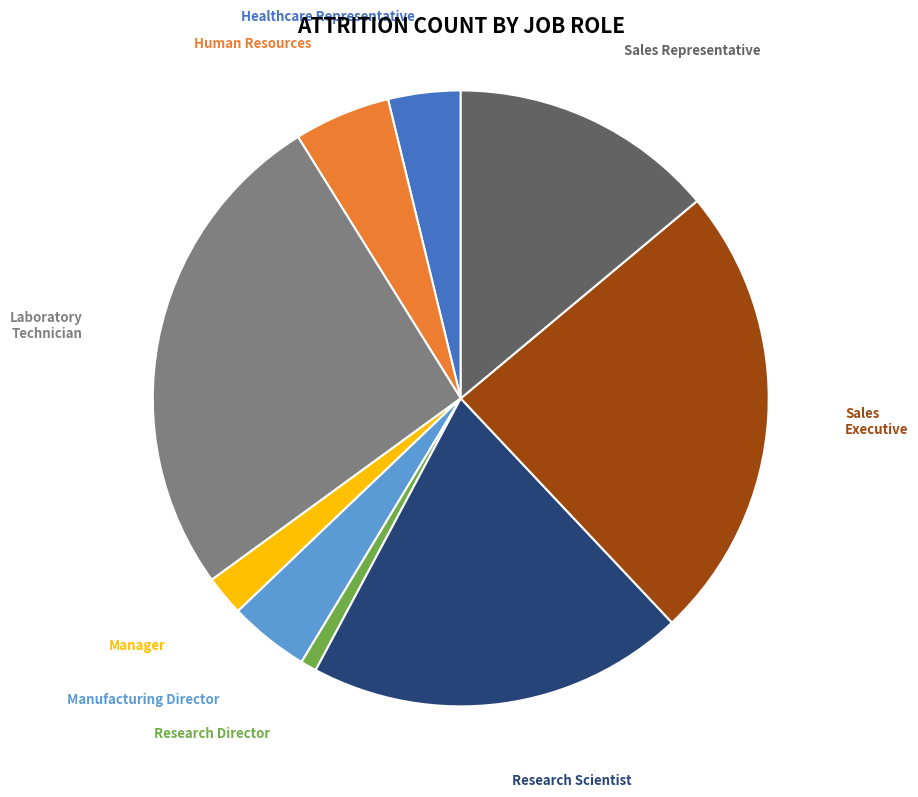

Do Human Resources and Healthcare Representative together represent more than half of the pie?

No